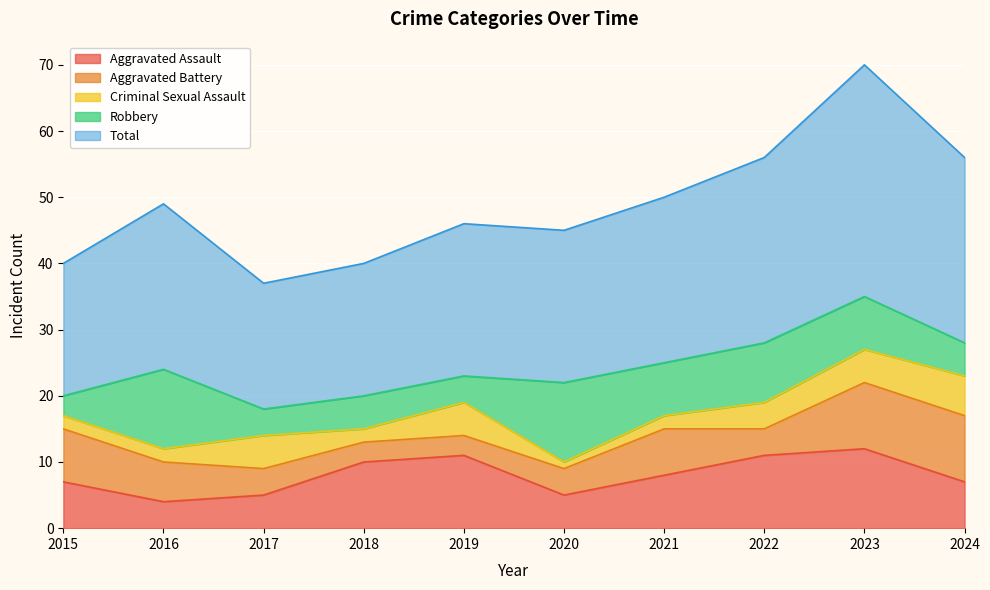

The Robbery series shows 1 at 2019. True or false?

False